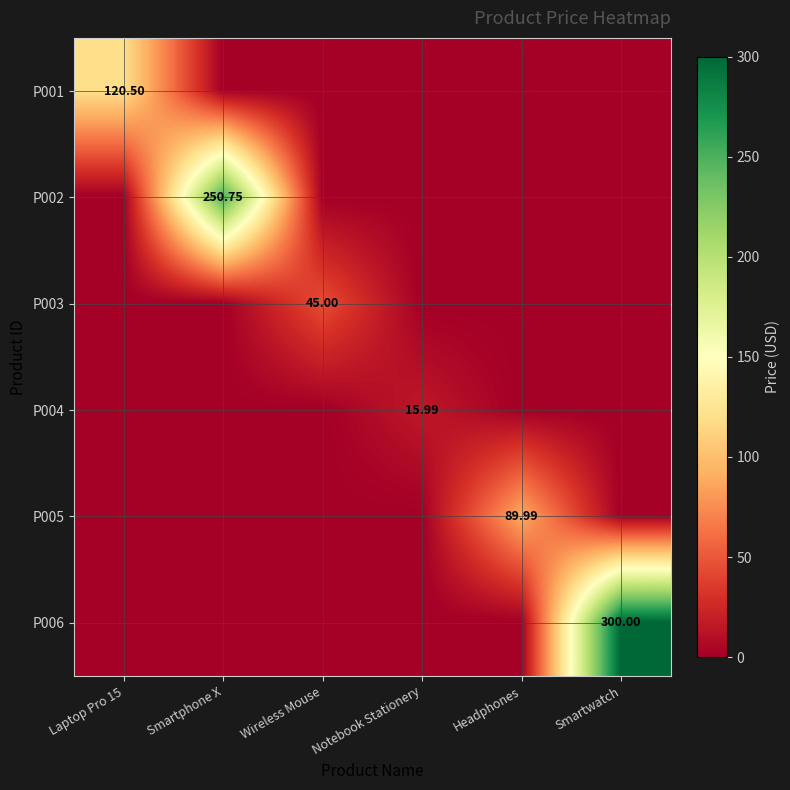

What is the spread (max minus min) of values at Notebook Stationery?

16.0